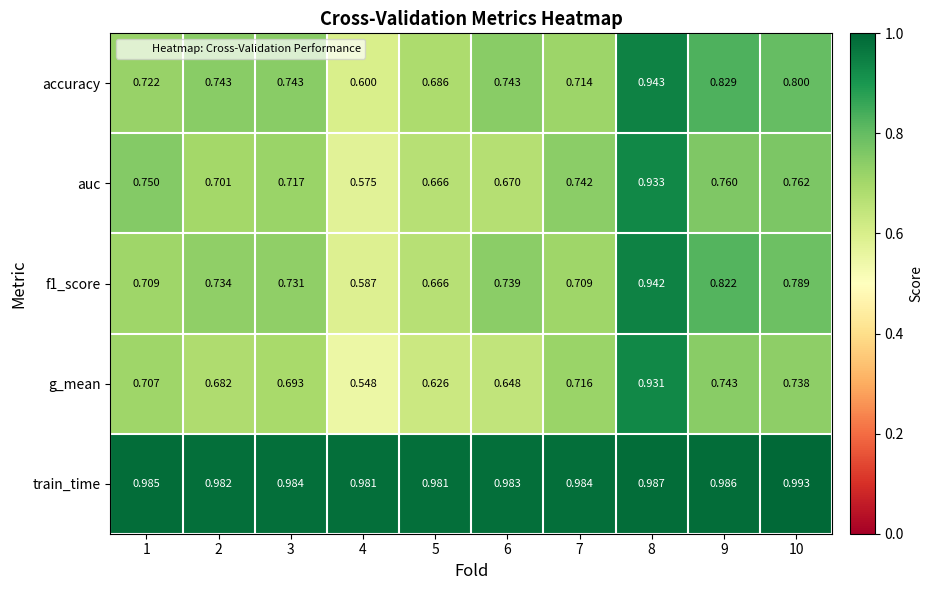

Is the value of auc at 7 greater than the value of g_mean at 8?

No